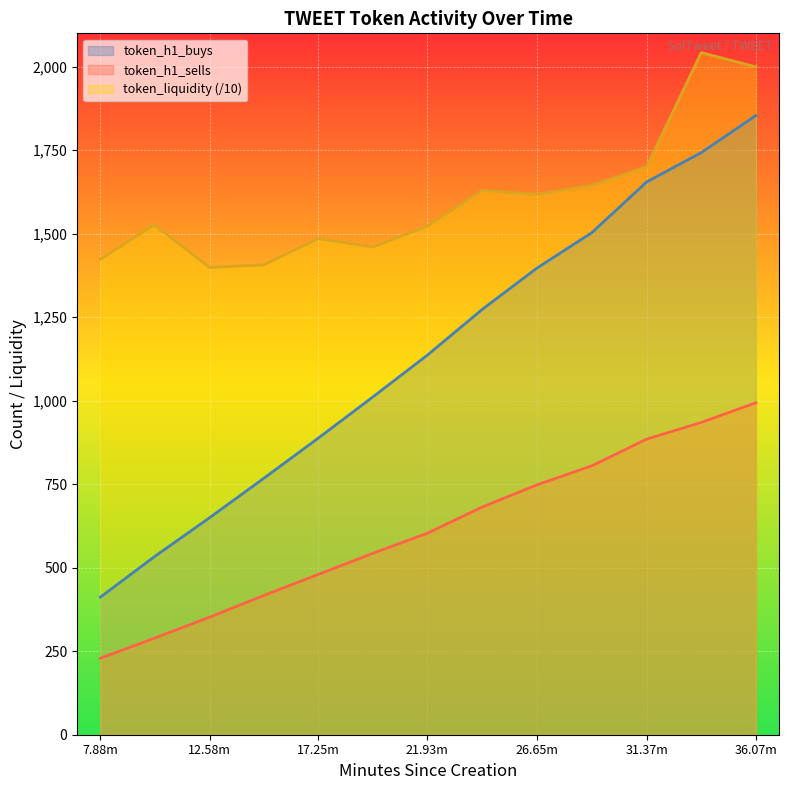

Is the value of token_h1_sells at 29.01 greater than the value of token_liquidity at 24.31?

No